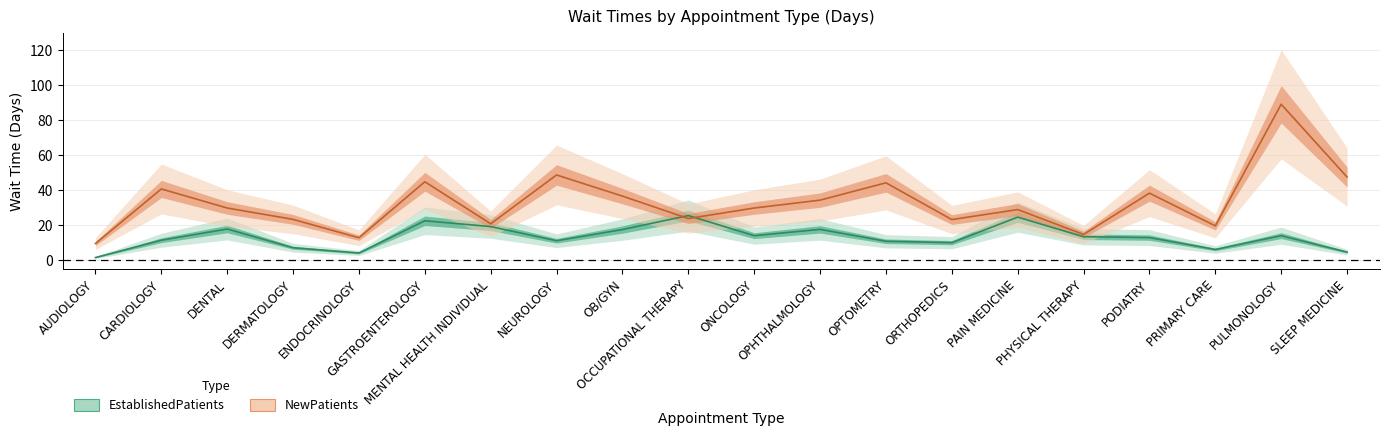

Which series has the widest spread of values?

NewPatients